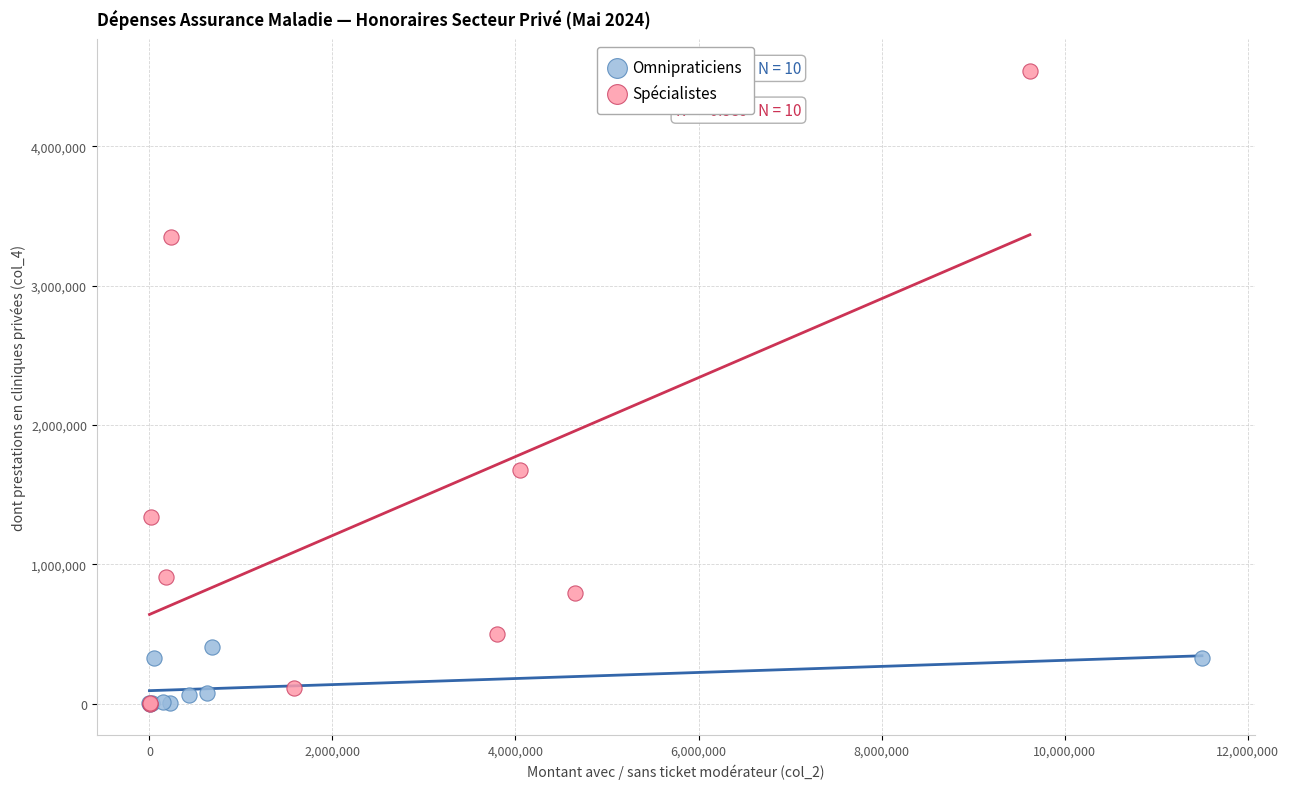

Which series reaches the maximum Y coordinate?

Spécialistes